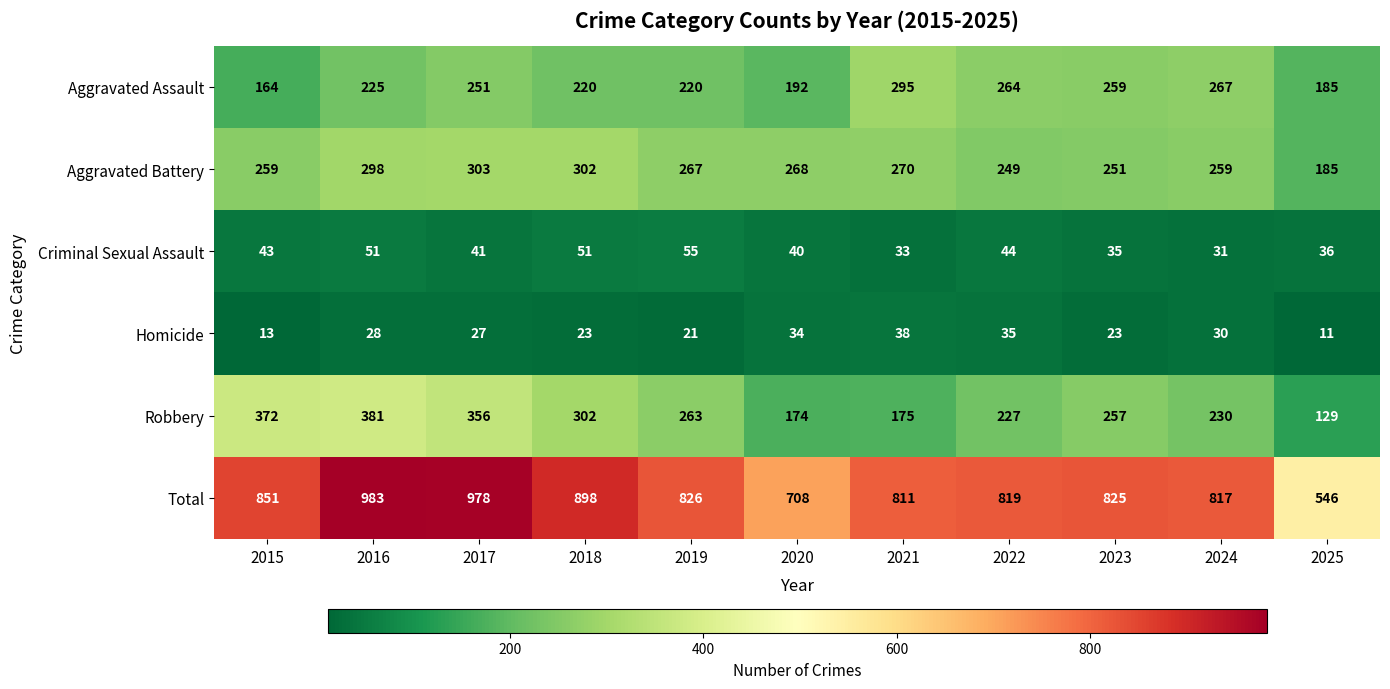

What is the spread (max minus min) of values at 2021?

778